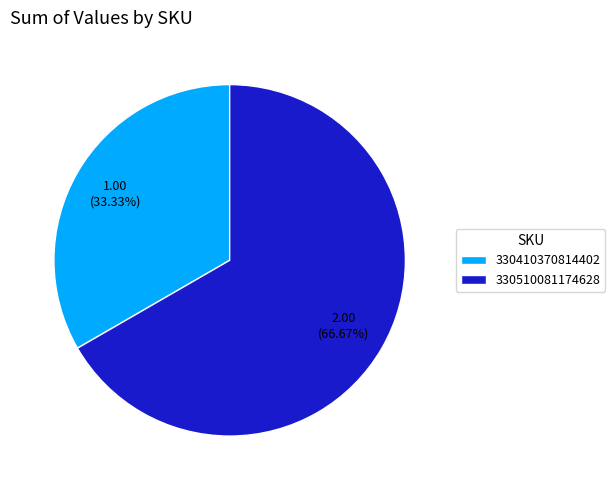

How many segments does this pie chart have?

2